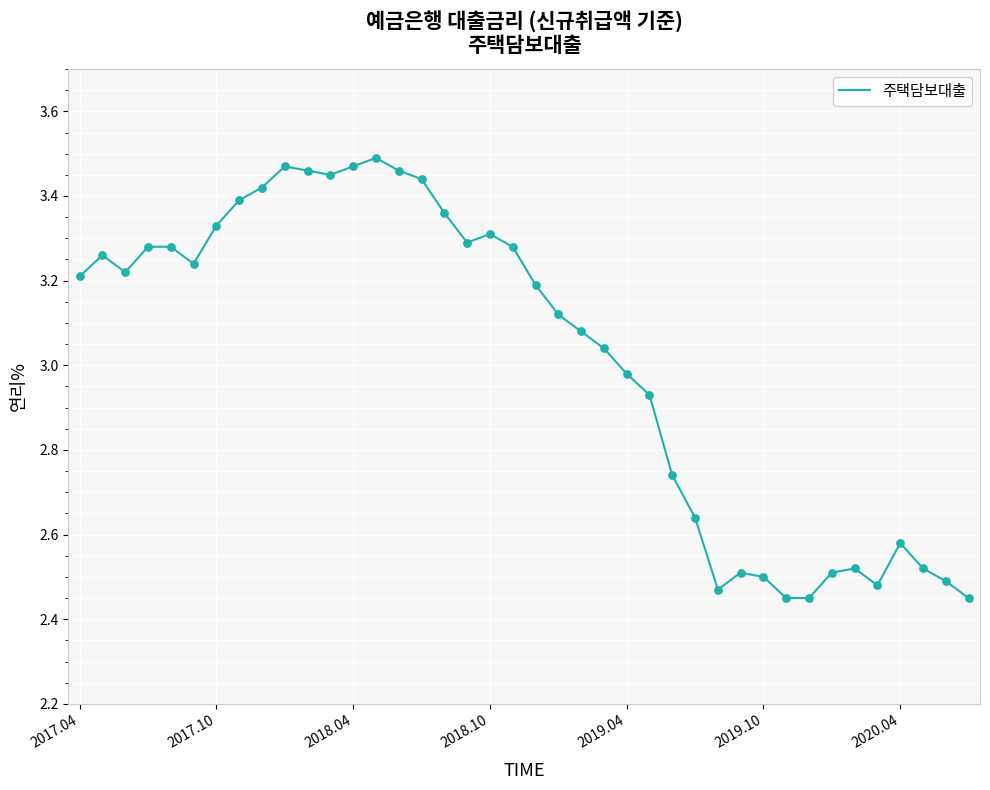

What is the difference between the maximum and minimum values?

1.0